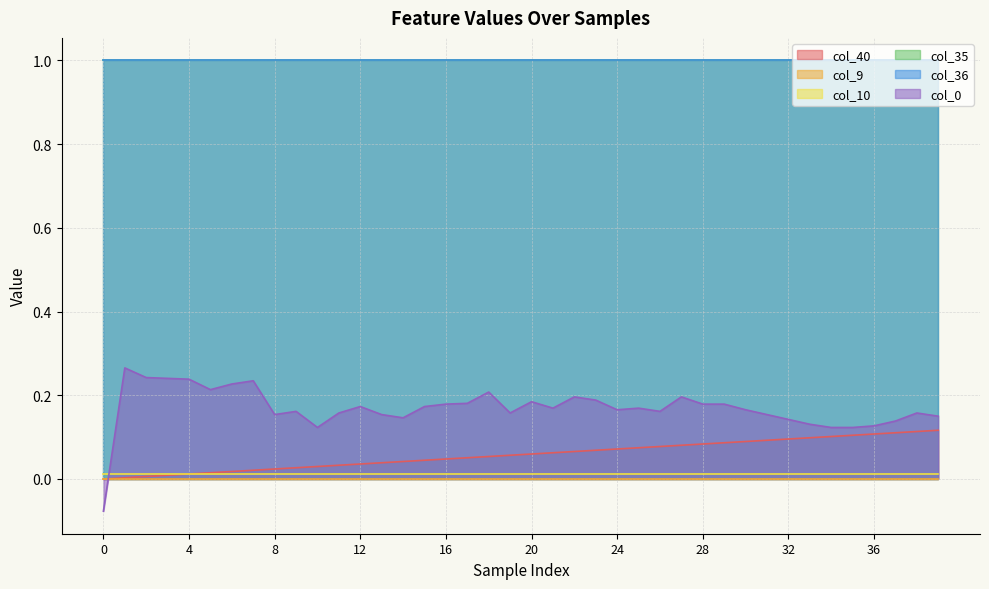

What is the difference between the maximum and minimum values in the col_0 series?

0.3